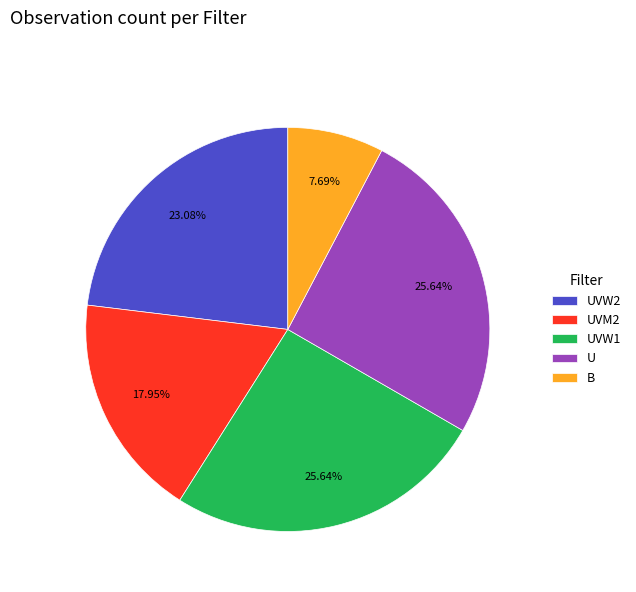

To the nearest percent, what is the difference between the largest and smallest slice percentages?

18%